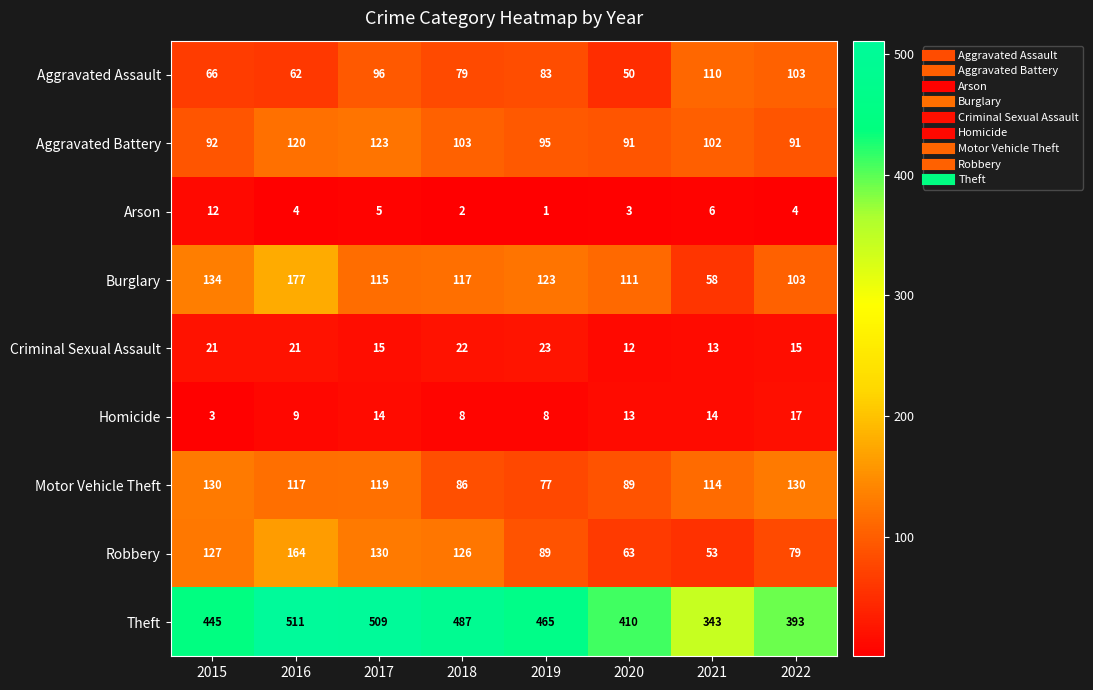

How many distinct data groups are displayed?

9